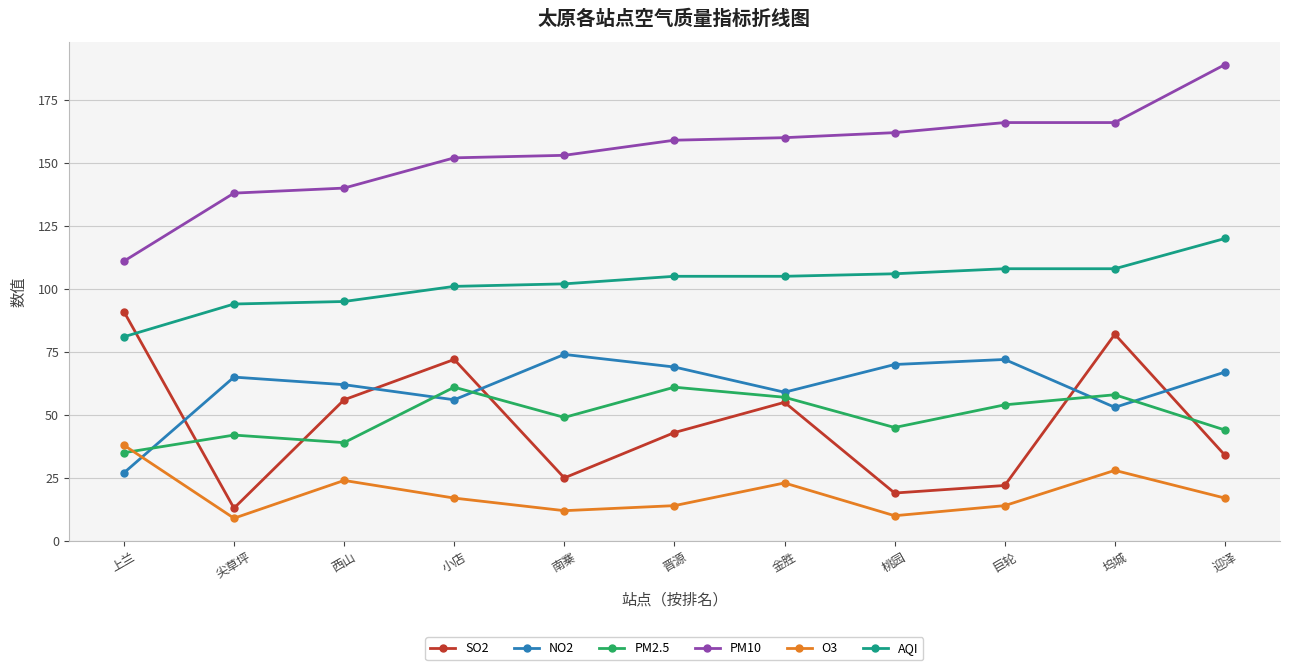

Is this an area chart (filled region under the line)?

No